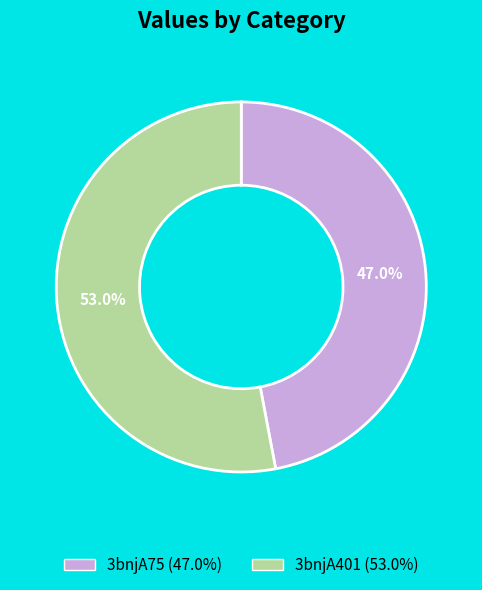

Is the sum of 3bnjA401 and 3bnjA75 greater than half?

Yes